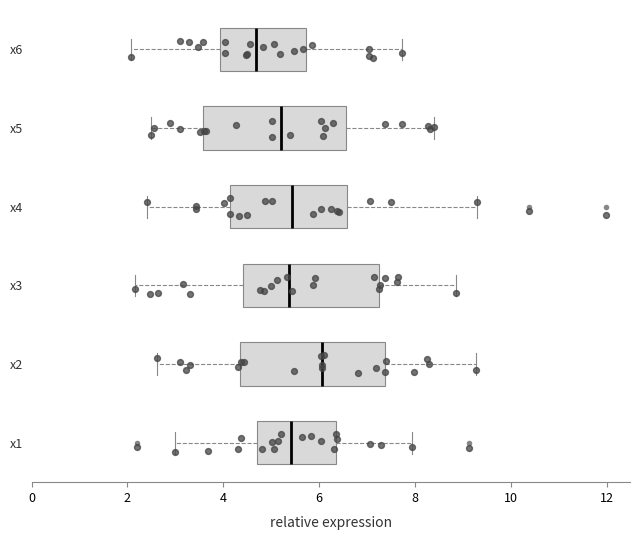

Where is the right edge of the box for x2 on the x-axis? The values are not printed on the chart, so give them approximately, as read against the axis.

7.4